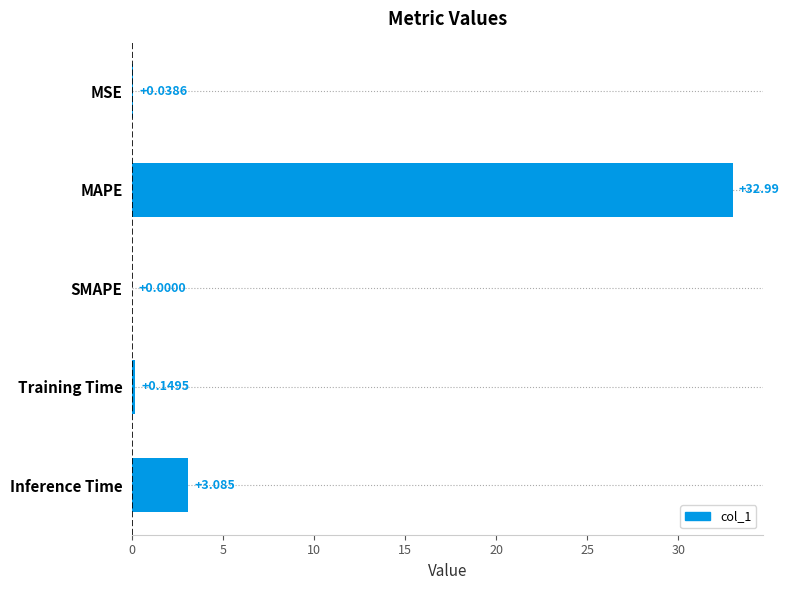

What is the maximum value shown in the chart?

33.0